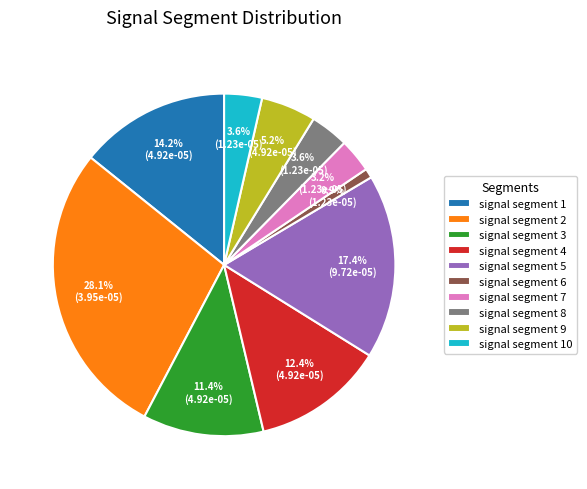

Is the sum of signal segment 9 and signal segment 2 greater than half?

No